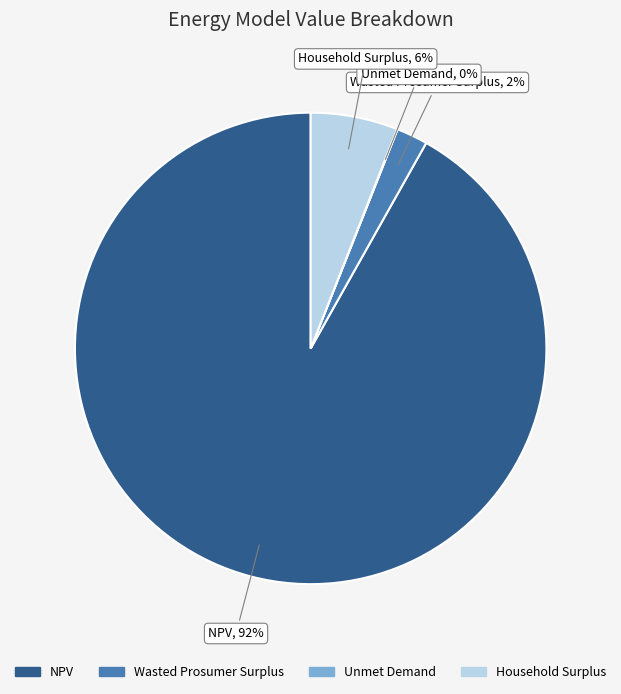

Which has a higher value, Wasted Prosumer Surplus or Household Surplus?

Household Surplus